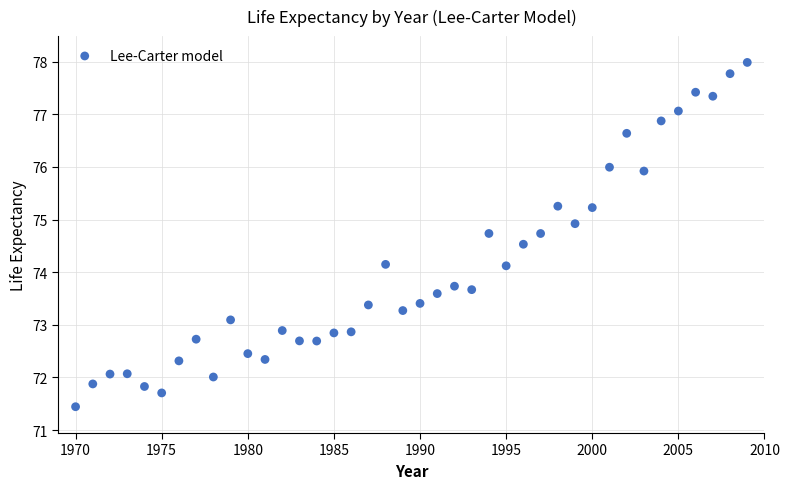

What is the range of X values (max minus min)?

39.0